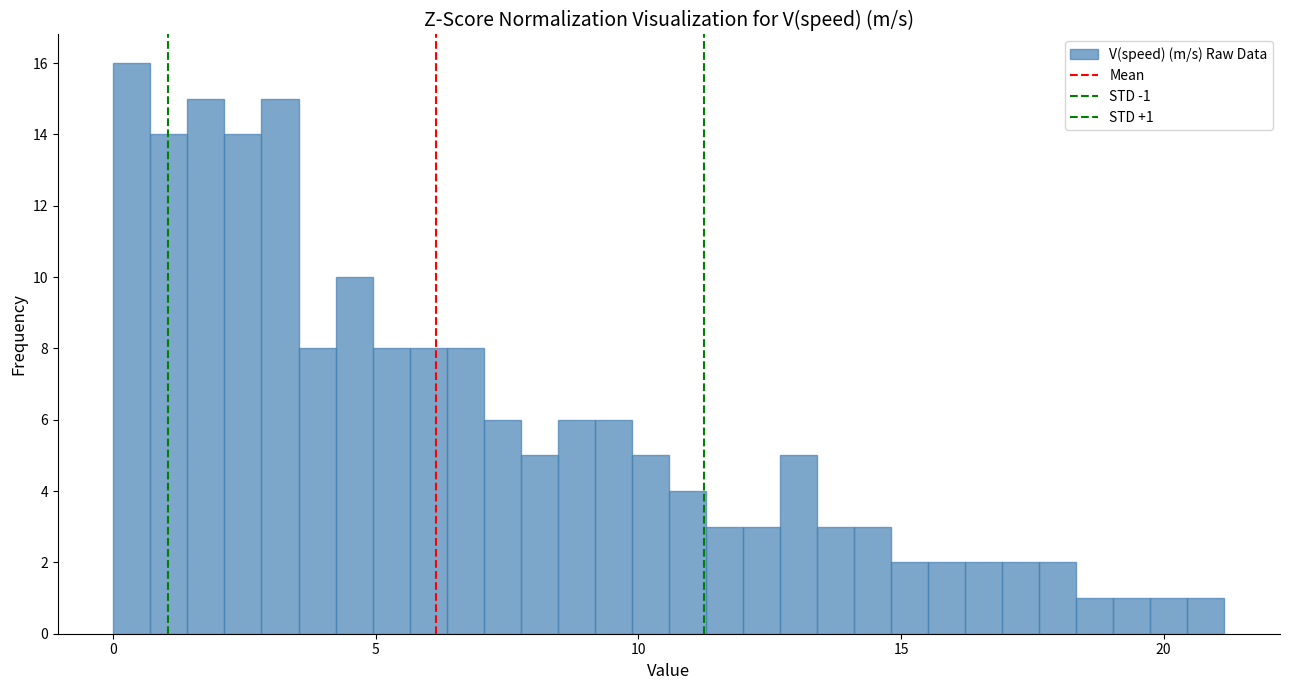

Read against the x-axis, roughly where is the centre of the tallest bar?

0.5